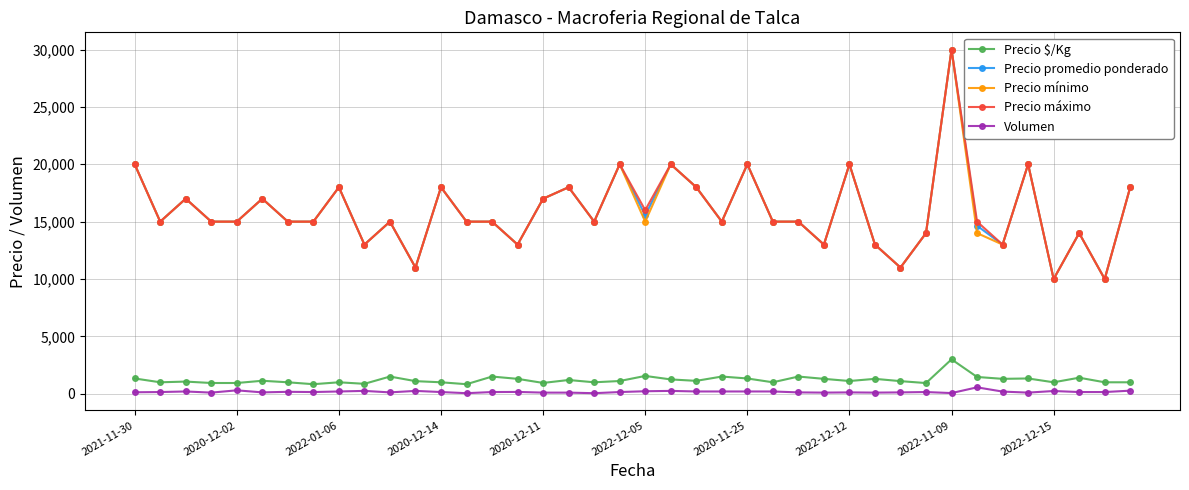

Does the chart have visible grid lines?

Yes